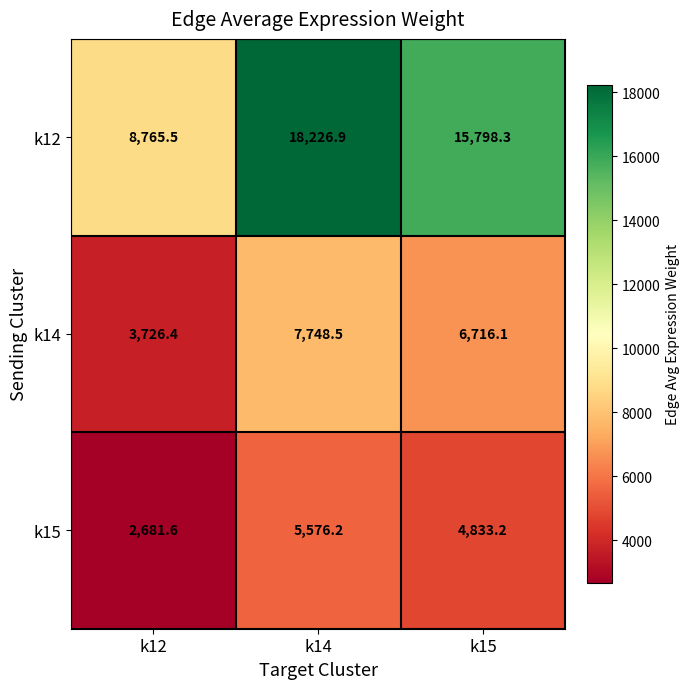

List the series in order of their overall mean, highest first.

k12, k14, k15